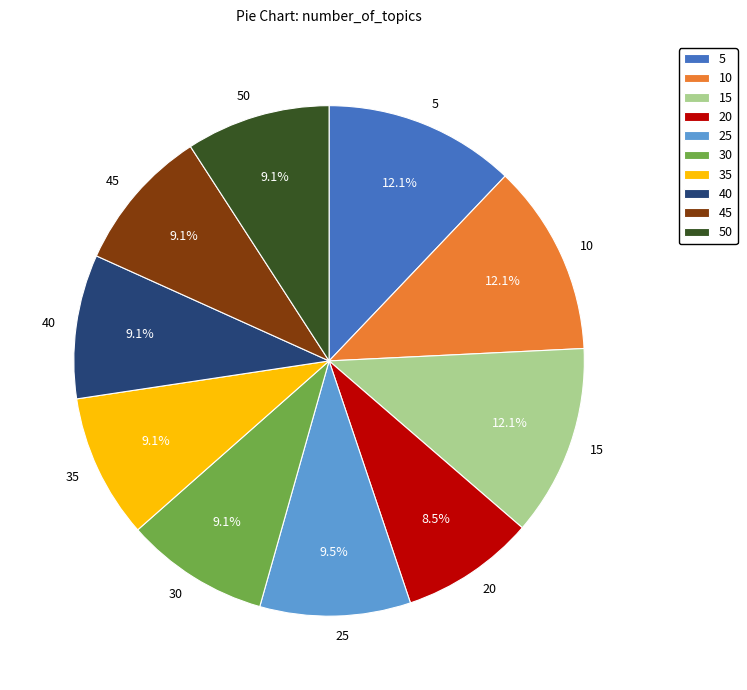

What is the total percentage of 5 and 20?

20.6%